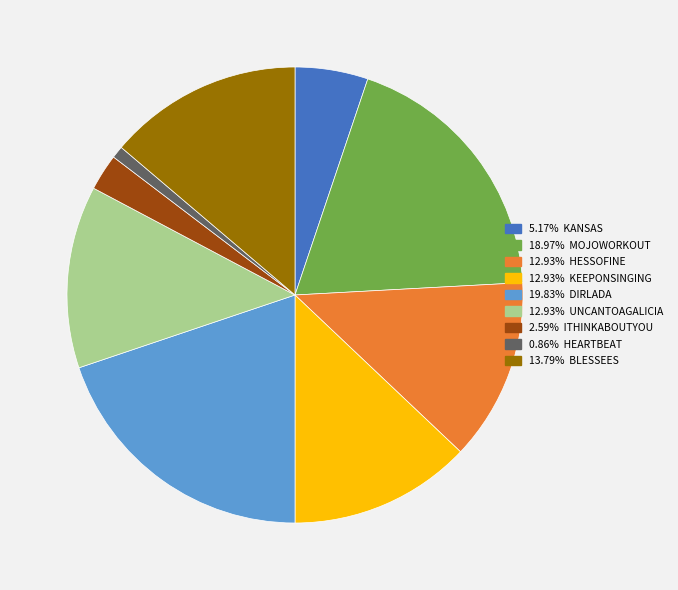

Does any single category account for the majority?

No